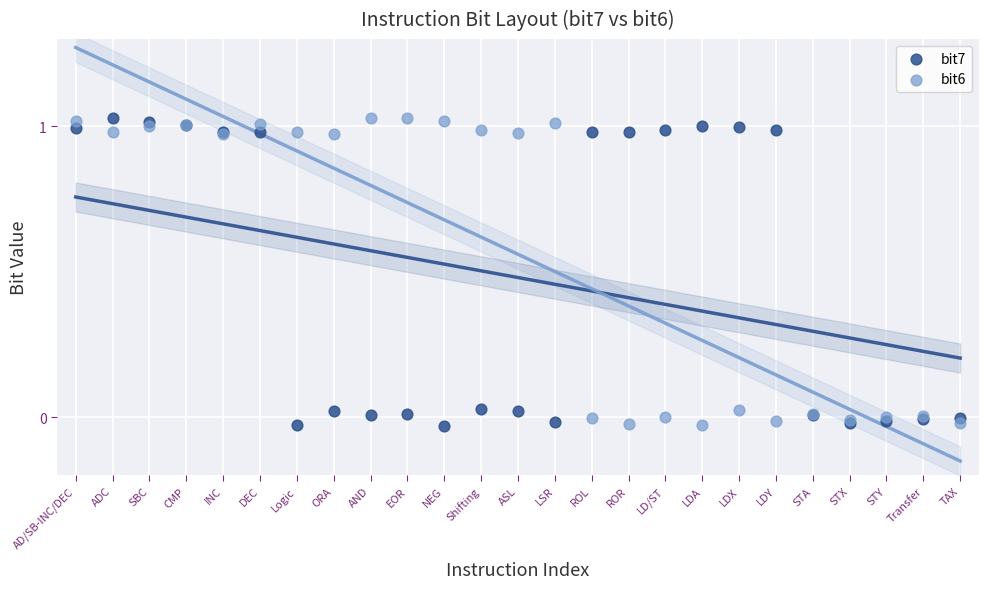

What are all the series names shown in the legend?

bit7, bit6